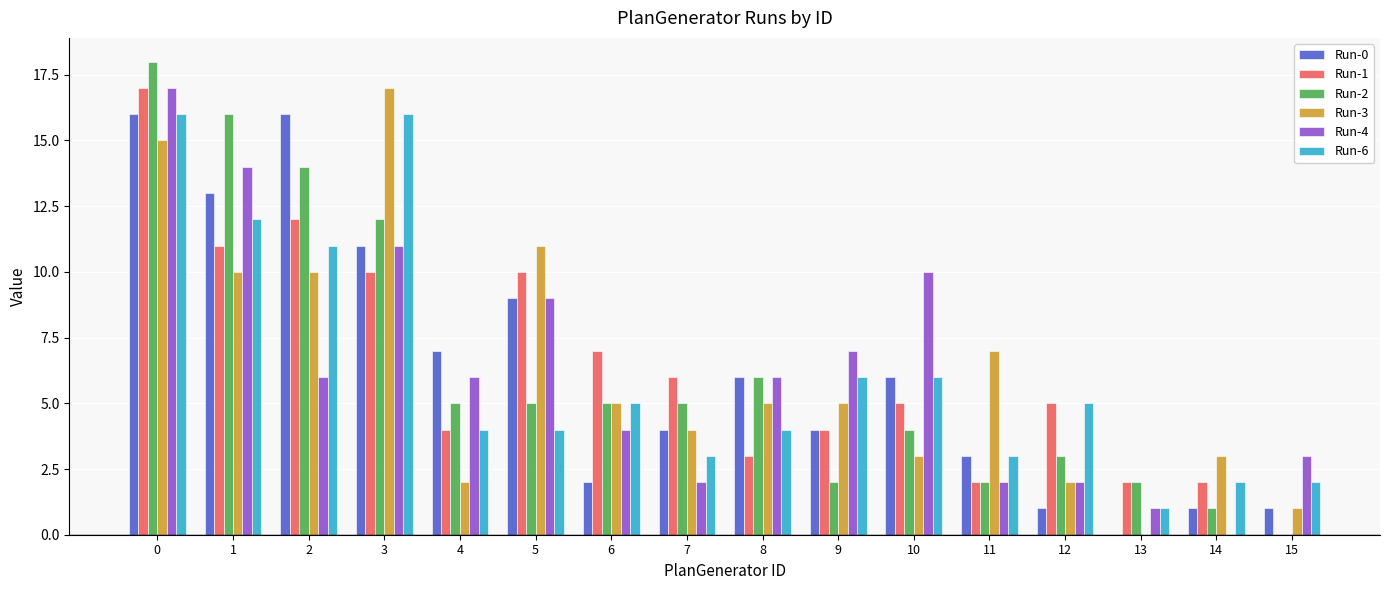

What is the maximum value for Run-2?

18